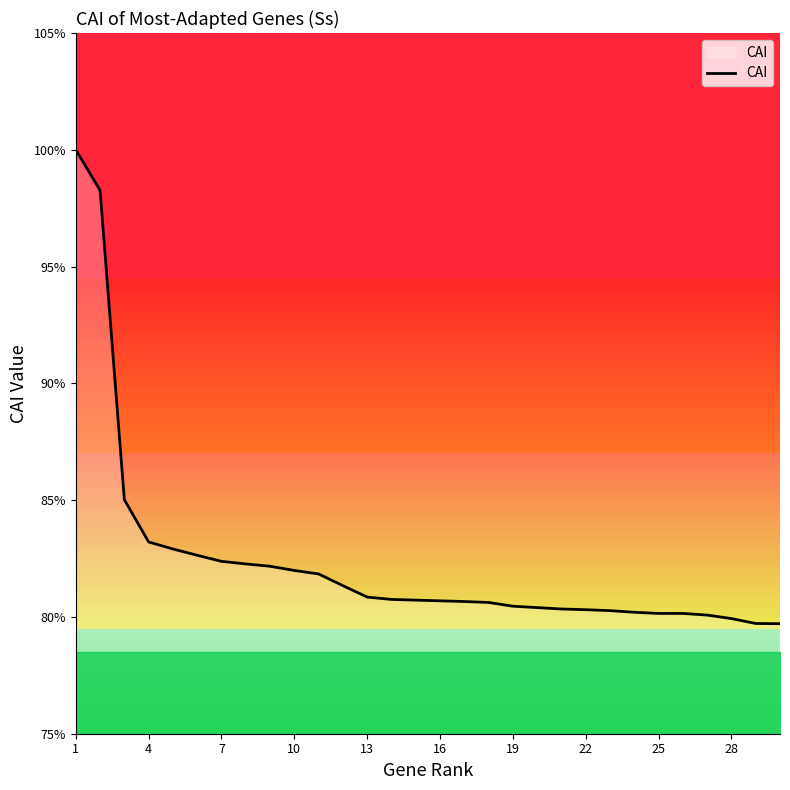

How many lines are shown in the chart?

1